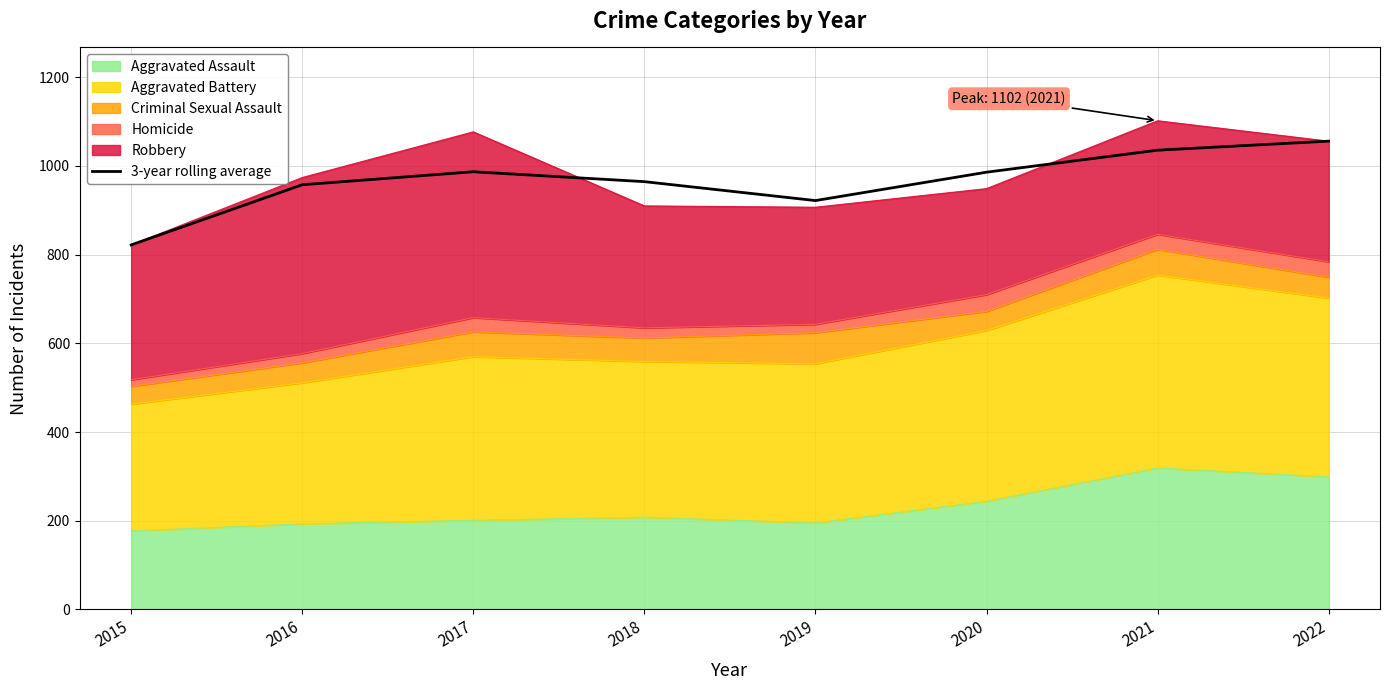

Does the chart display data point markers on the line(s)?

No